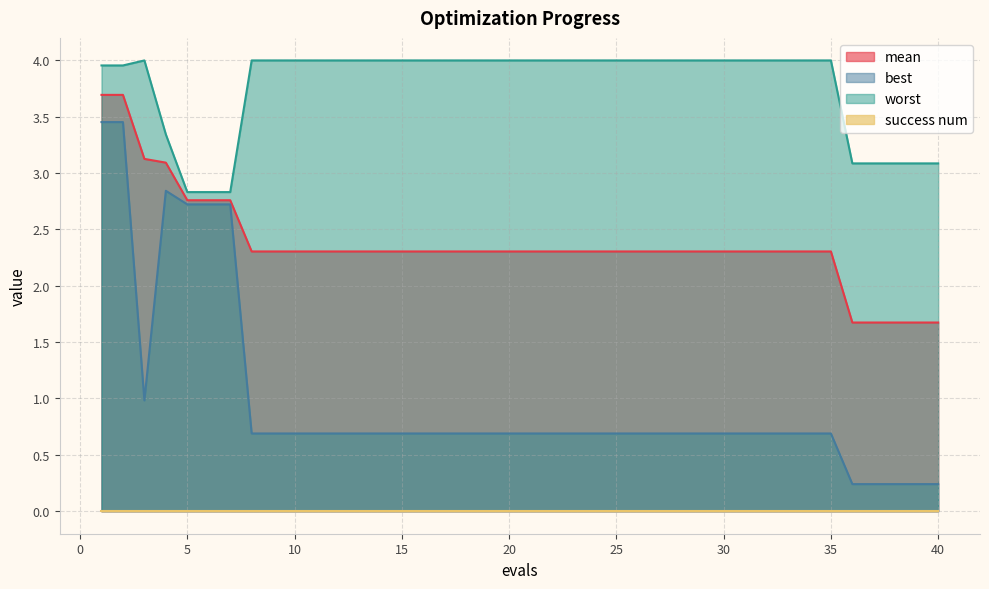

True or false: worst has more than 2 points higher than both neighbors.

False